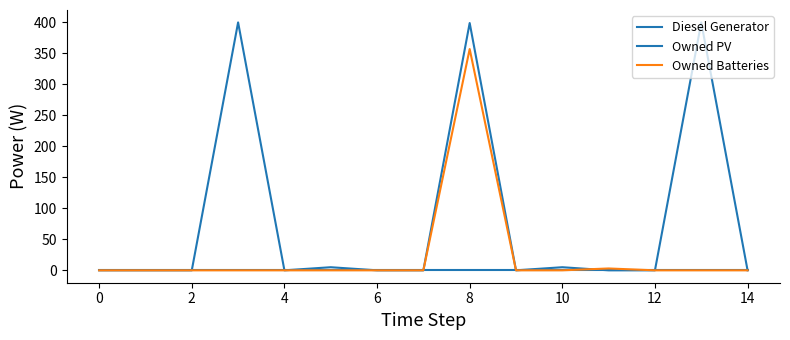

True or false: Owned PV and Diesel Generator intersect in this chart.

False